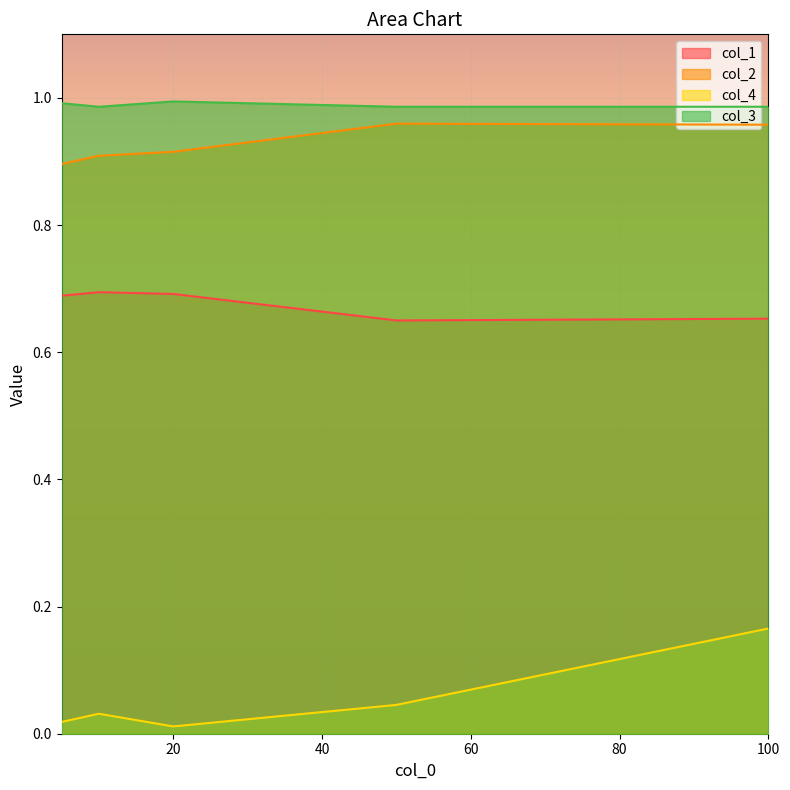

At how many categories does at least one series exceed 0?

5